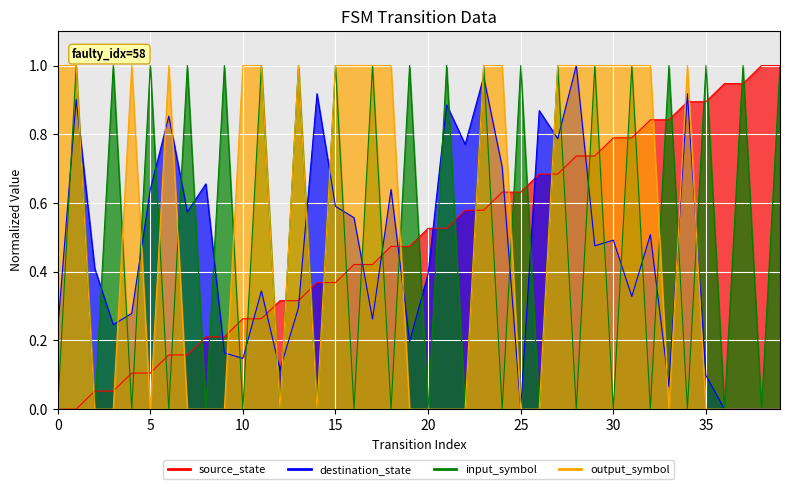

Is the value of source_state at 14 greater than the value of input_symbol at 14?

Yes